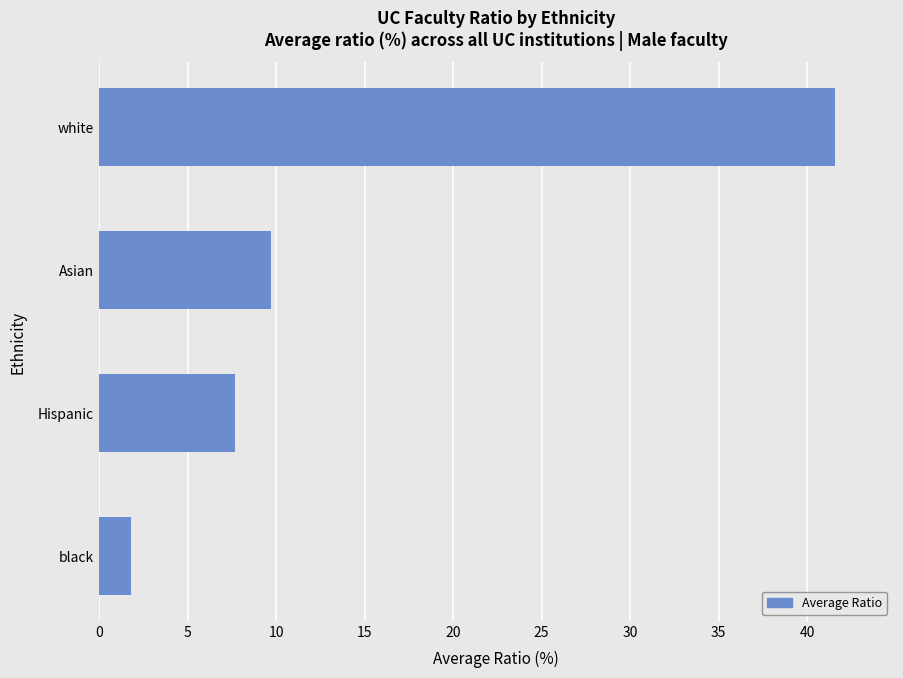

How many values are below 9?

2